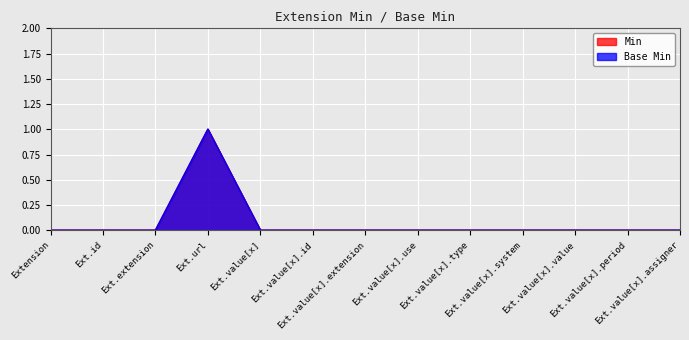

Reading right to left, list all the values displayed in this chart.

Min: 0	0	0	0	0	0	0	0	0	1	0	0	0
Base Min: 0	0	0	0	0	0	0	0	0	1	0	0	0